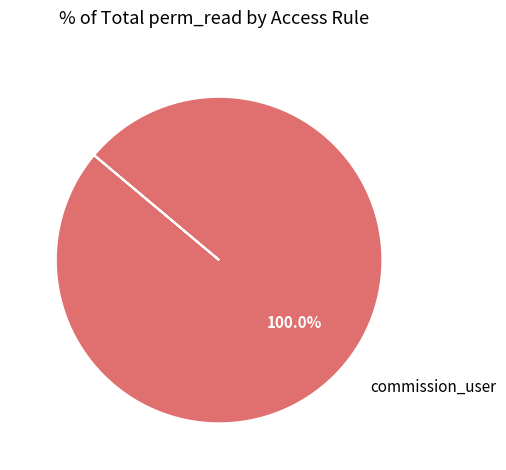

Is there a majority slice in this chart?

Yes